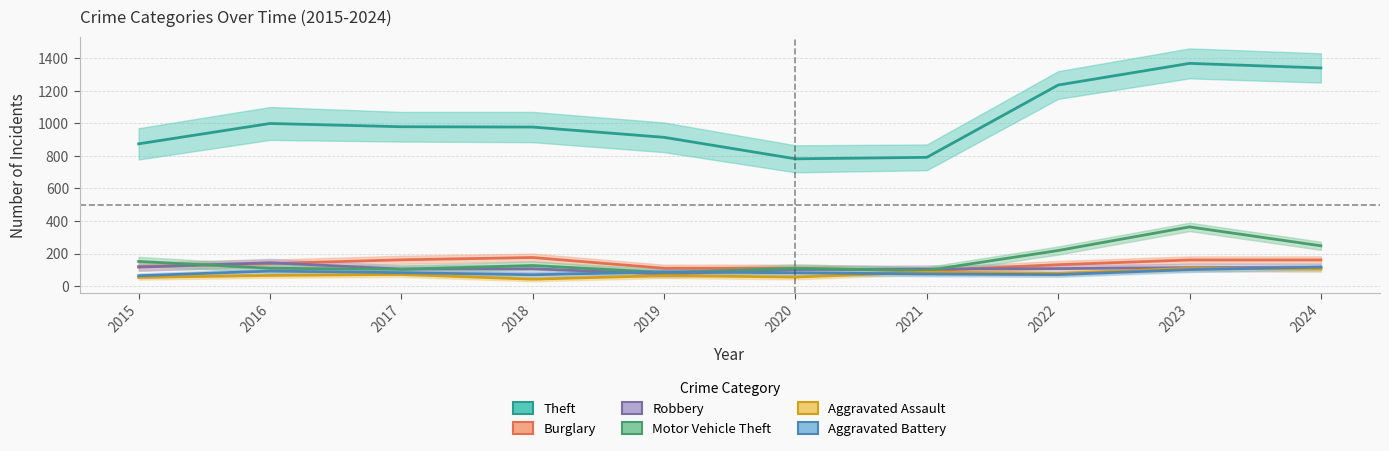

Is it true that Theft equals 2102 at 2022?

False